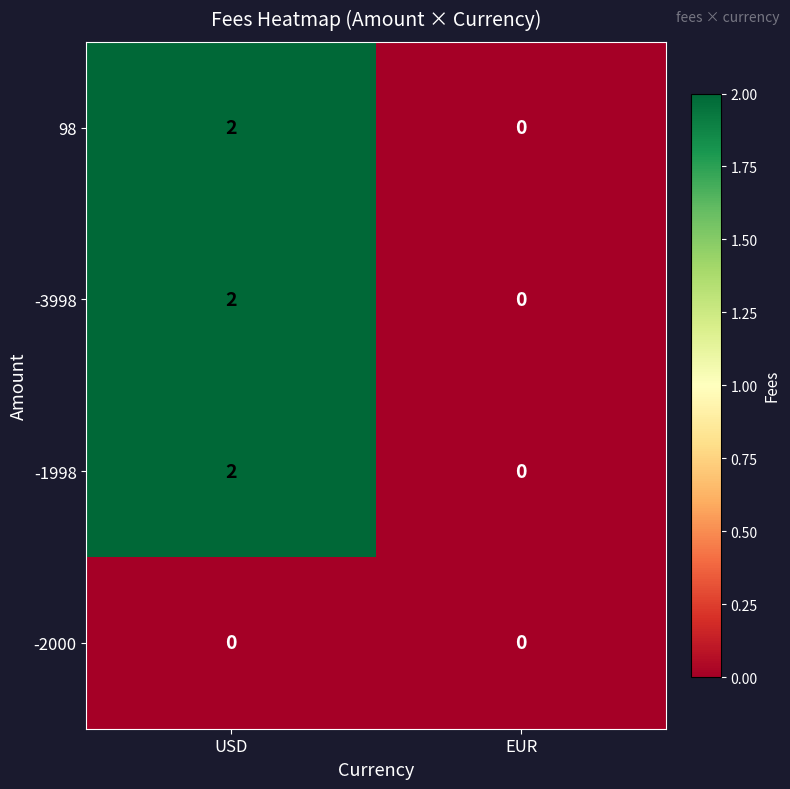

Which category has the highest value in the 98 series?

USD